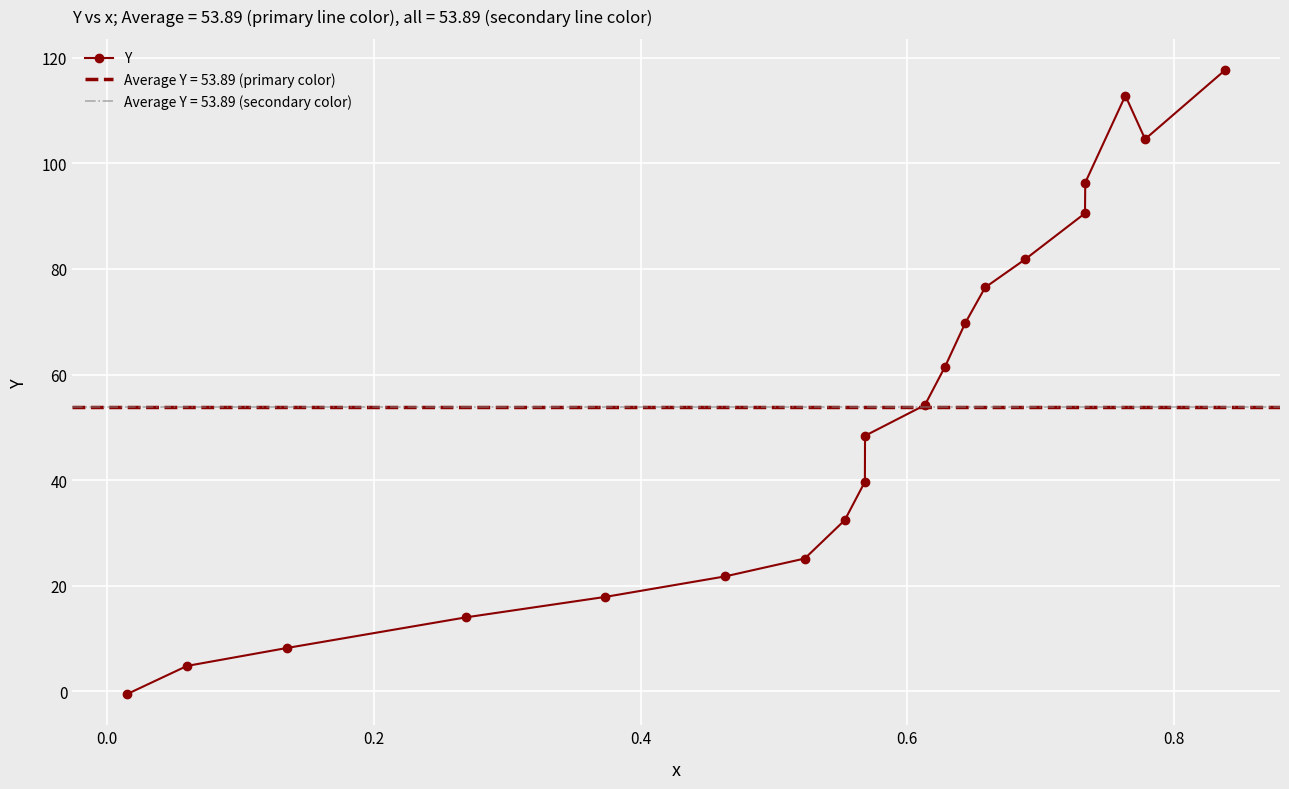

In Y, how many points are higher than both neighbors (excluding endpoints)?

1